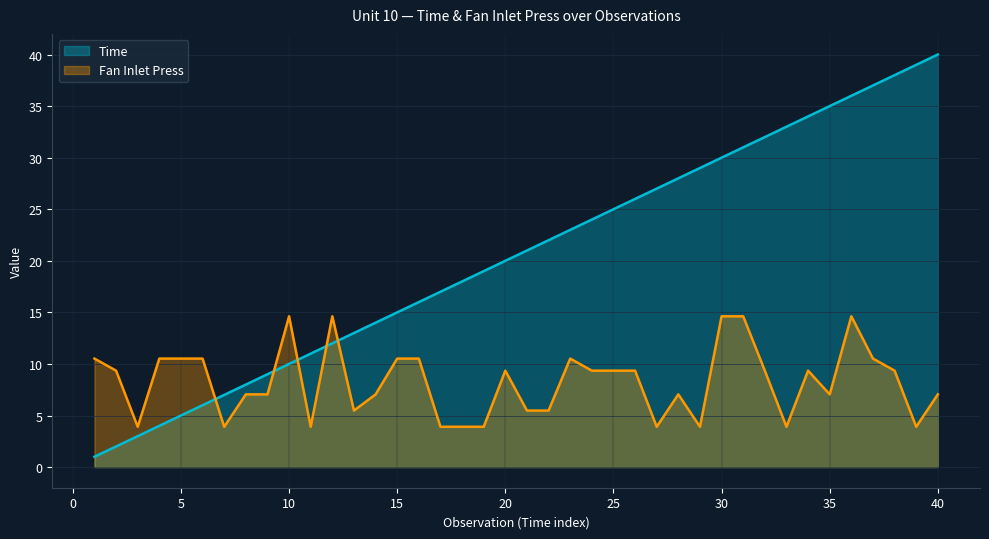

Where does the Fan Inlet Press series first go above 9?

1